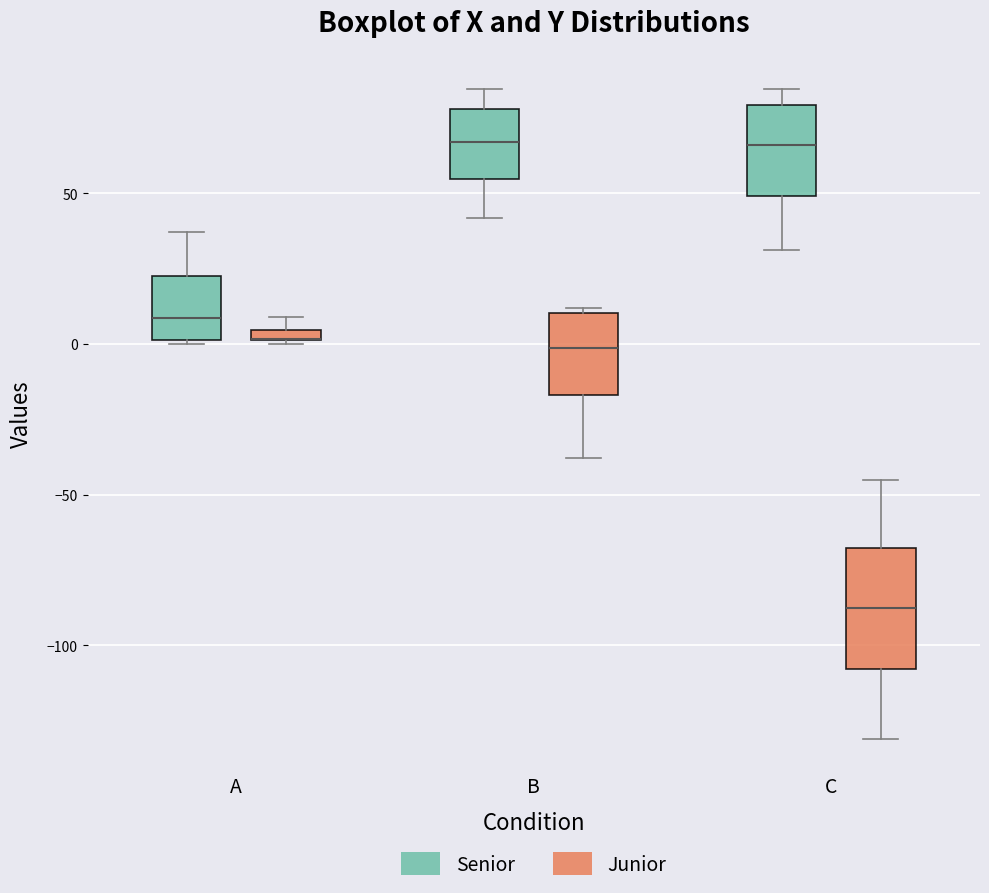

Comparing the boxes themselves (not the whiskers), which one is the tallest?

C (Junior)